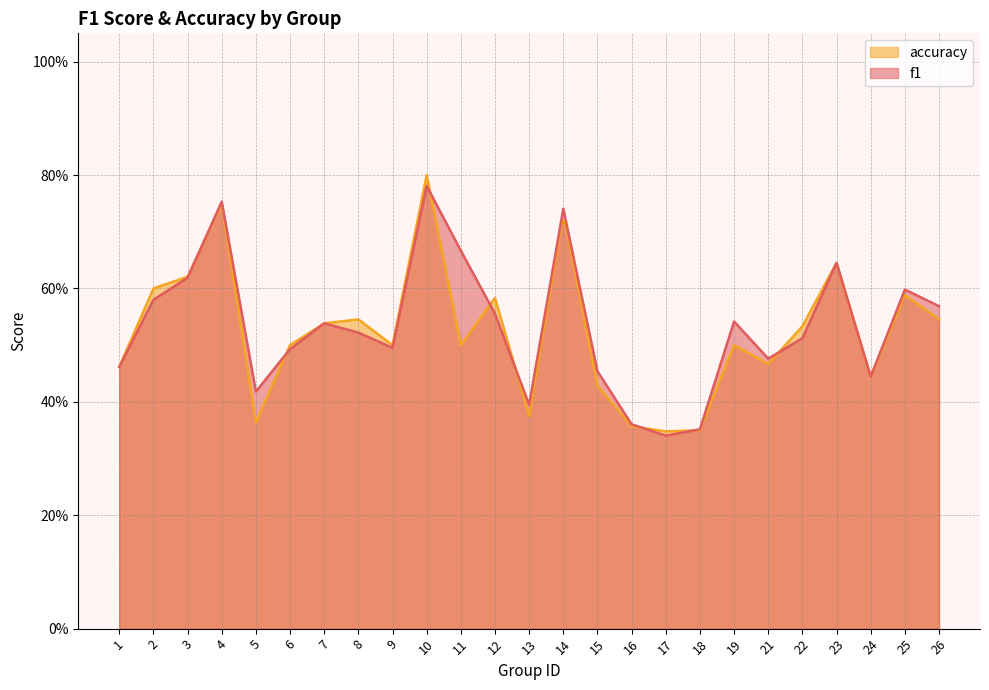

What is the maximum value shown in the chart?

0.8